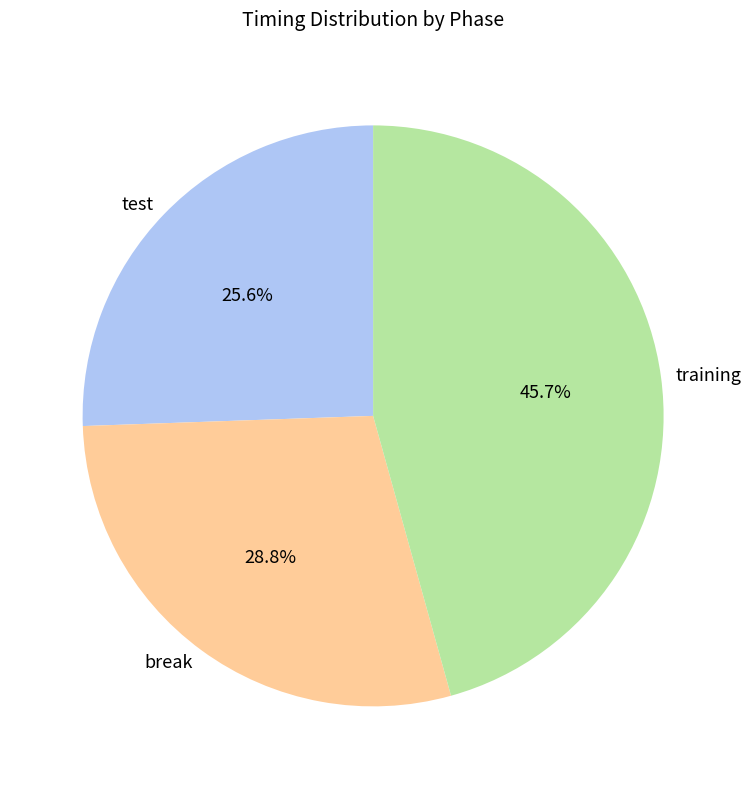

To the nearest percent, what portion does training represent?

46%